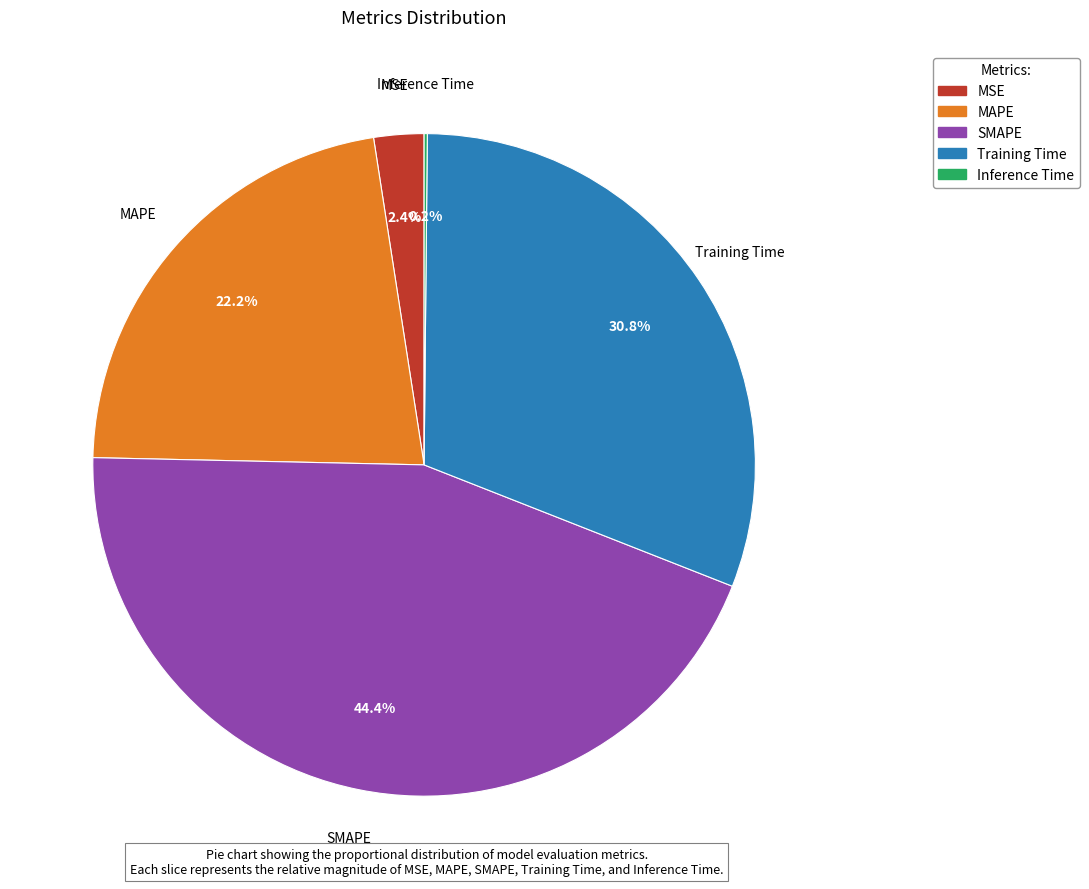

What is the total percentage of SMAPE and MSE?

46.8%